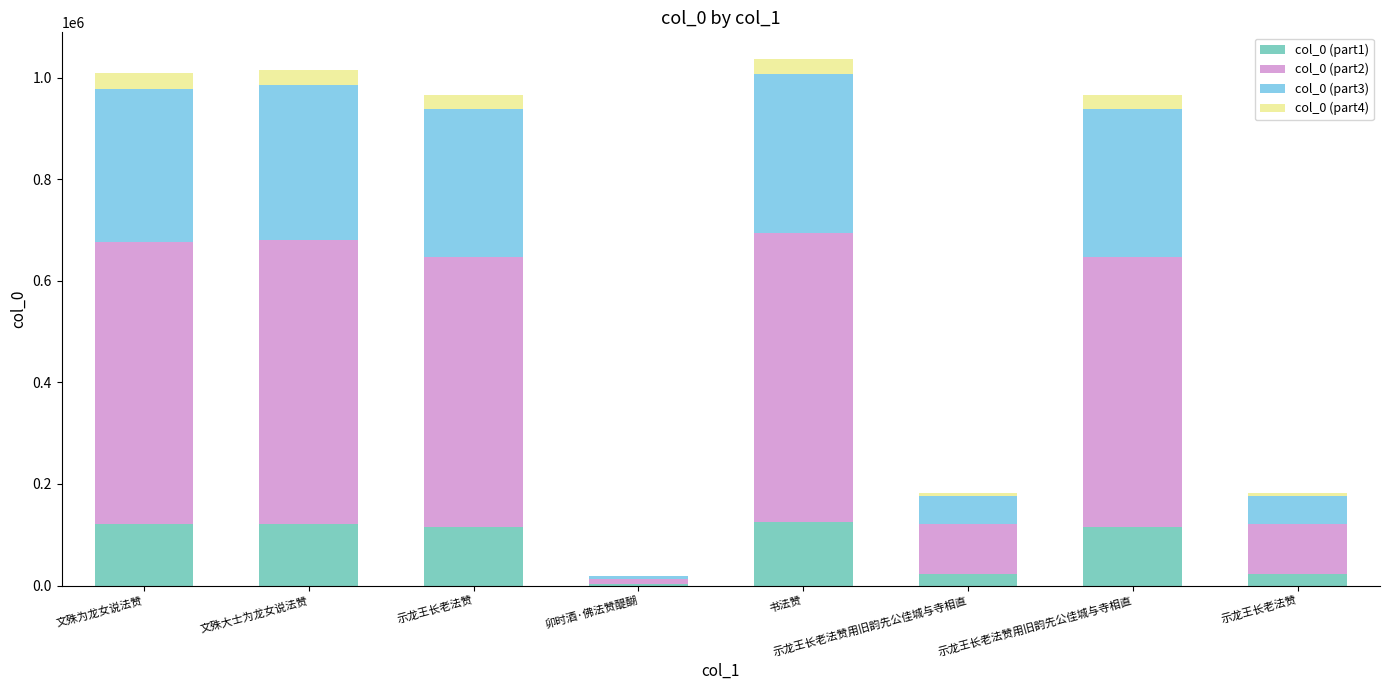

What is the sum of all col_0 (part1) values?

645113.2